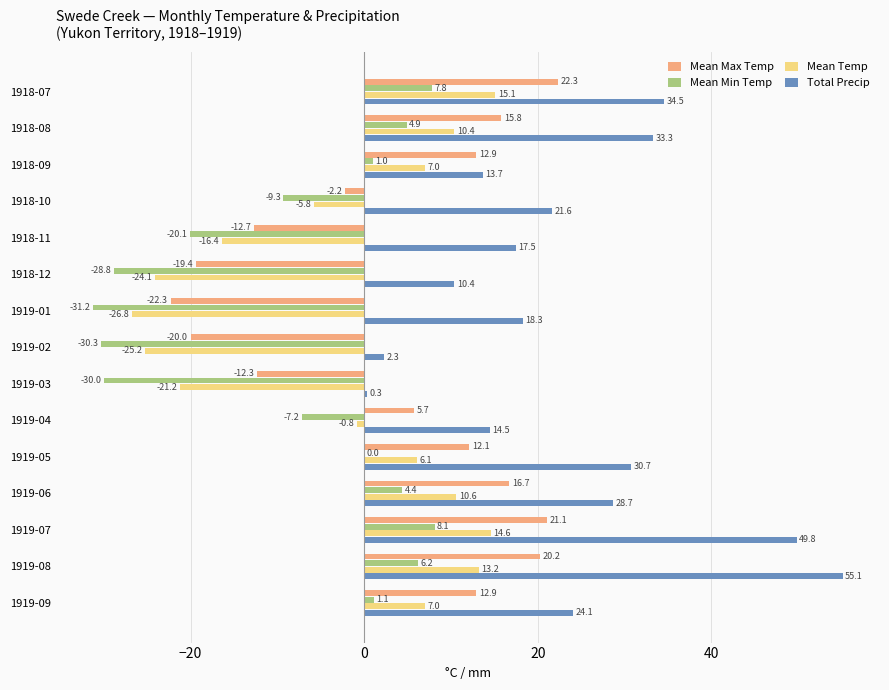

Between 1918-09 and 1918-10, which series saw the biggest shift?

Mean Max Temp